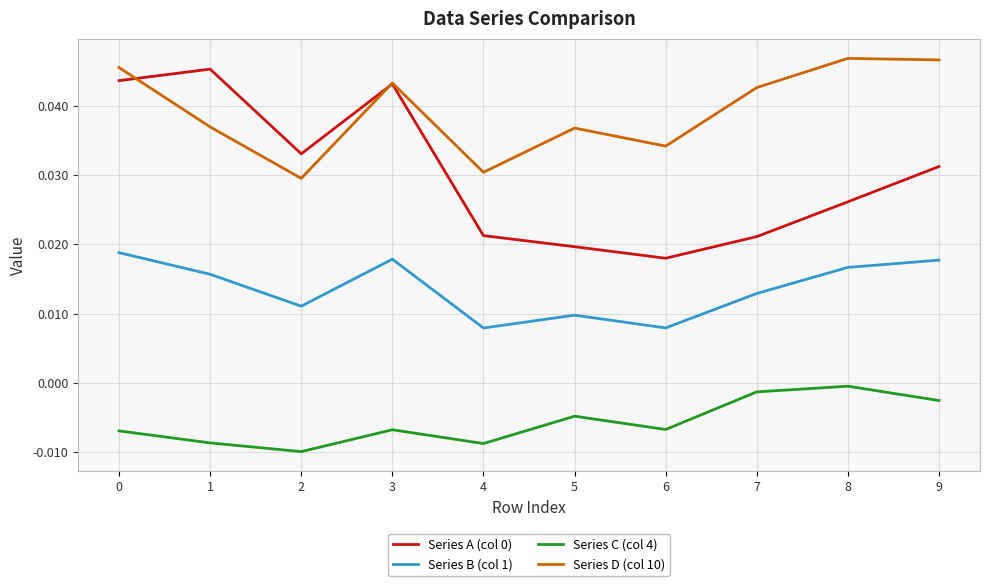

True or false: Series B (col 1) and Series A (col 0) cross at least once.

False